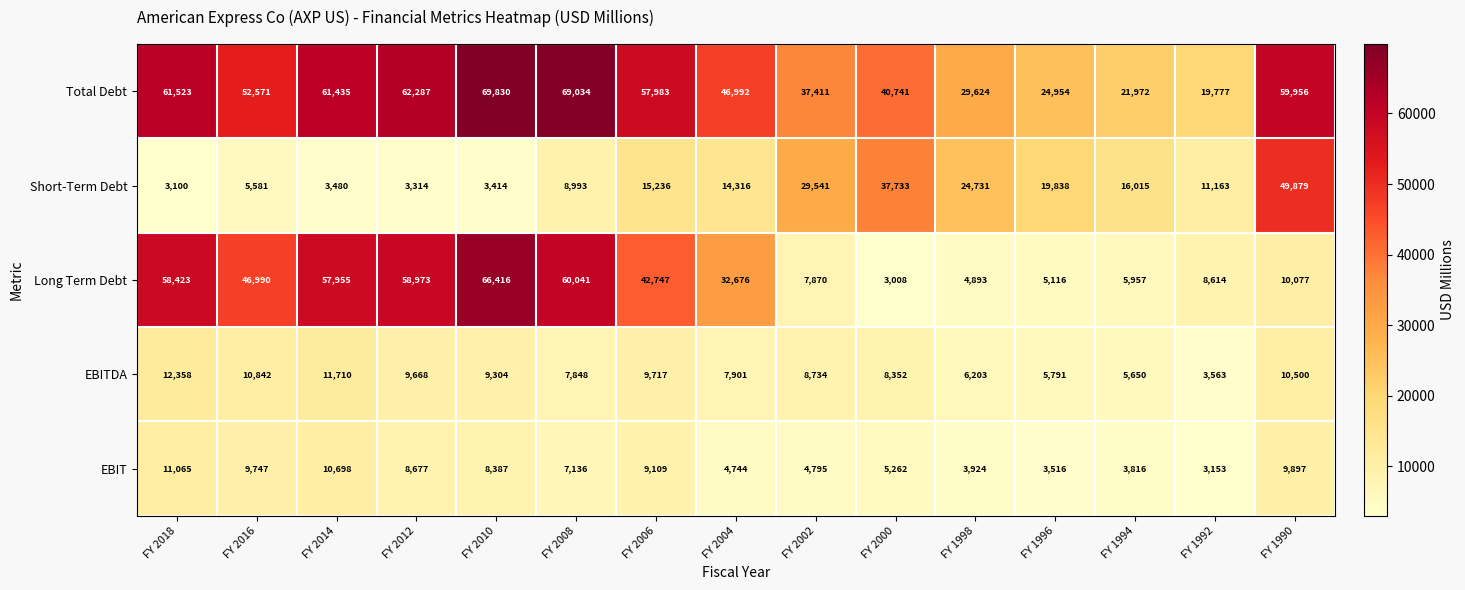

What is the smallest value displayed?

3008